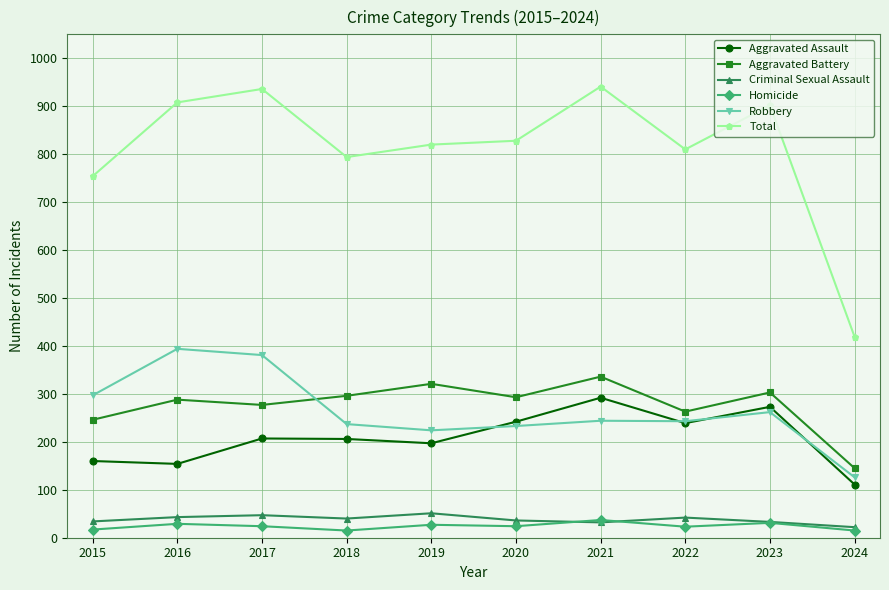

What is the maximum value shown in the chart?

941